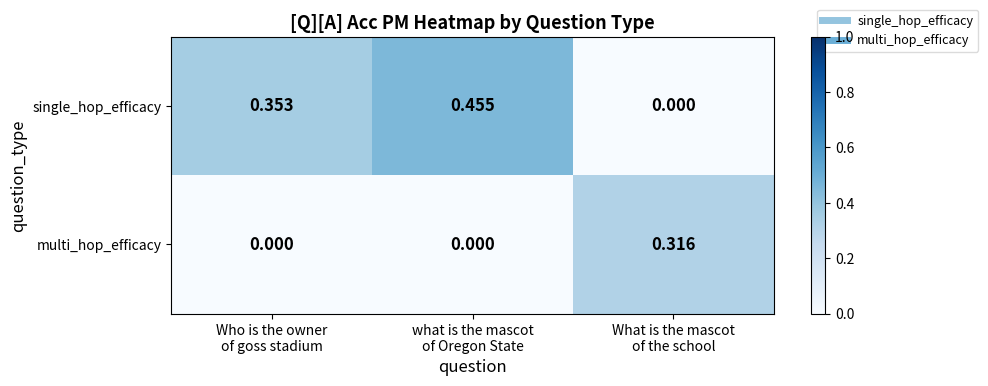

At What is the mascot
of the school, list the series in order from largest to smallest.

multi_hop_efficacy, single_hop_efficacy